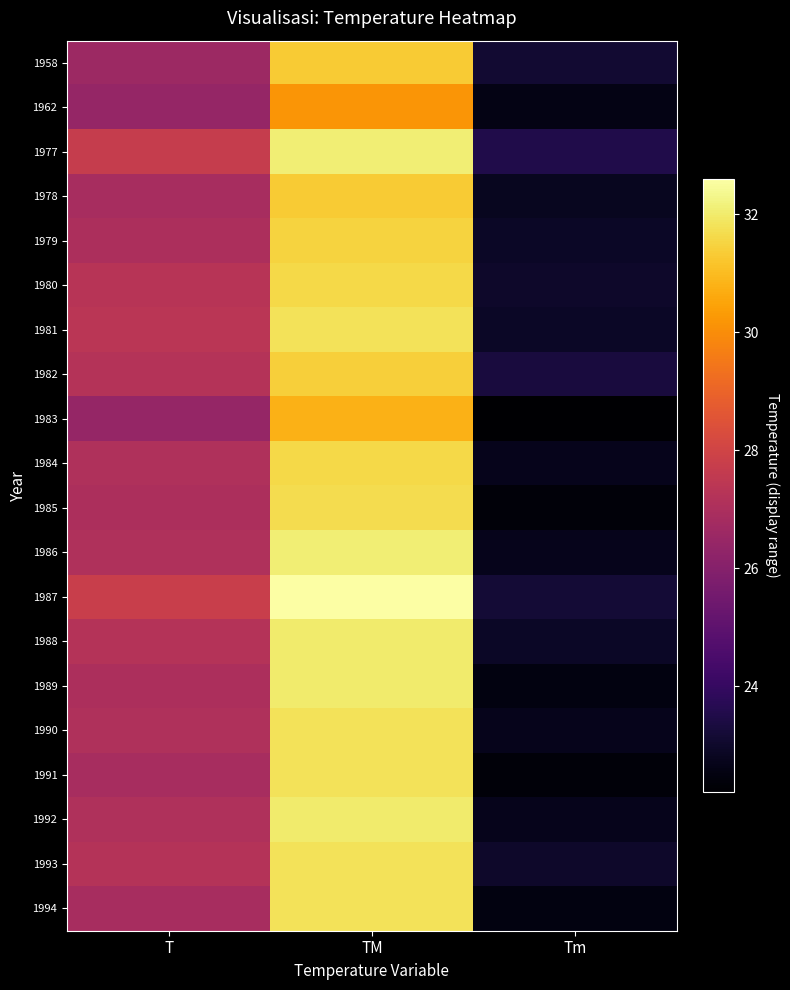

Which label corresponds to the largest value in the chart?

TM